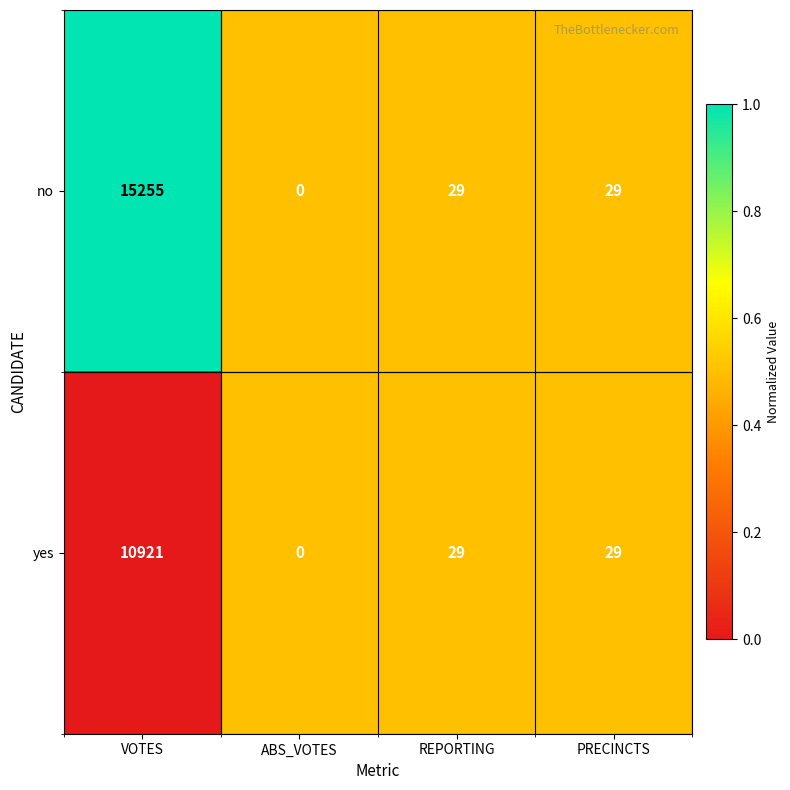

At which label does no first exceed 29?

VOTES